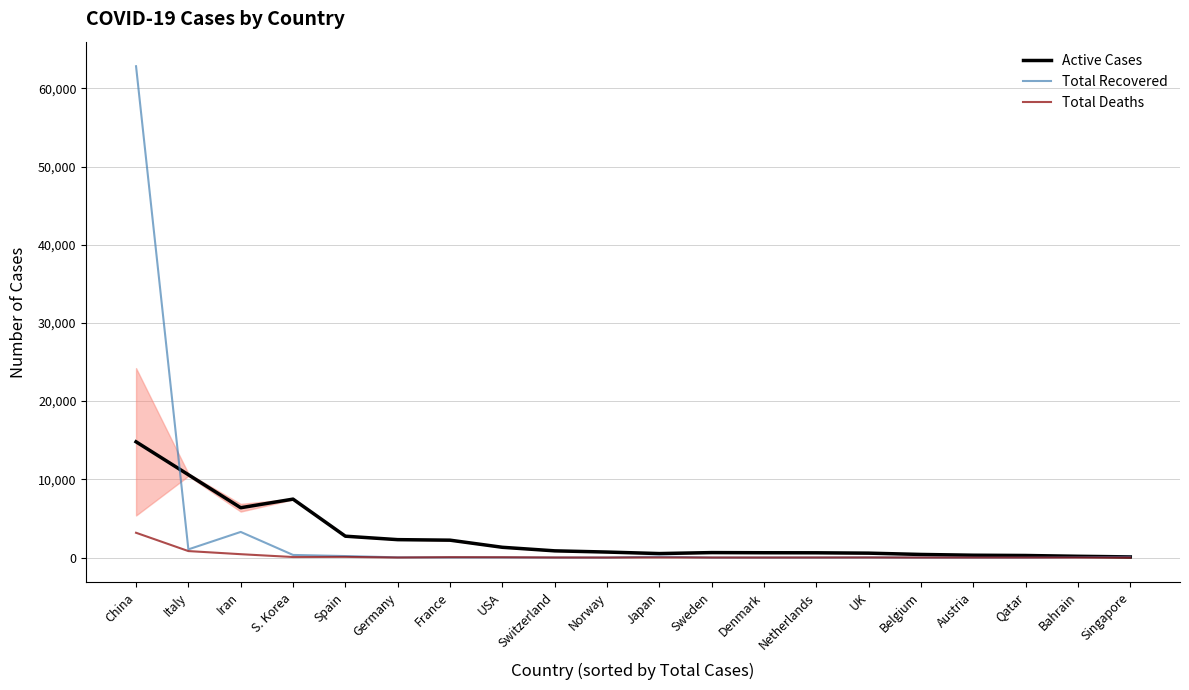

What is the maximum value for Active Cases?

14801